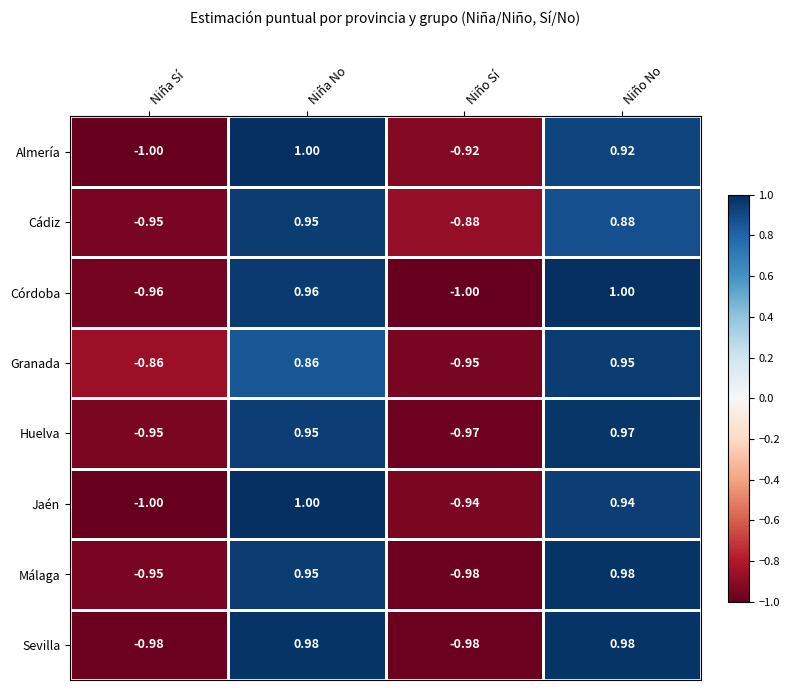

Rank the categories by Granada value from lowest to highest.

Niño Sí, Niña Sí, Niña No, Niño No